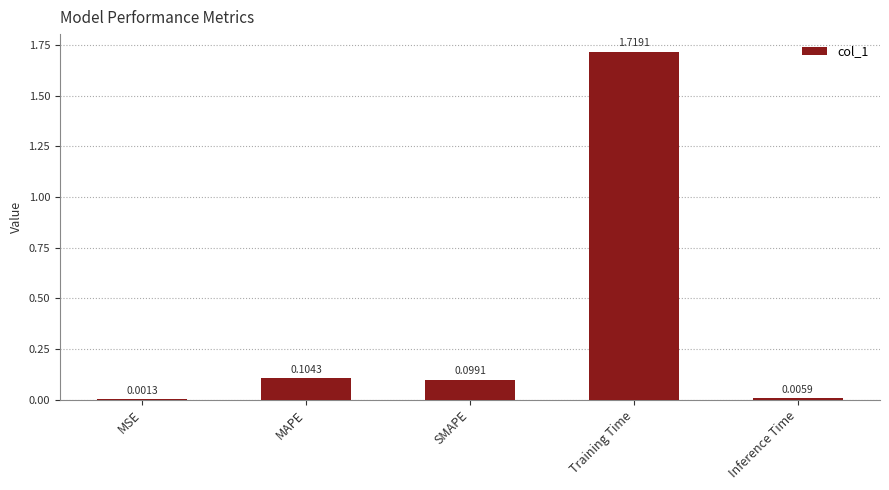

Are the bars grouped side by side (vs. stacked)?

No